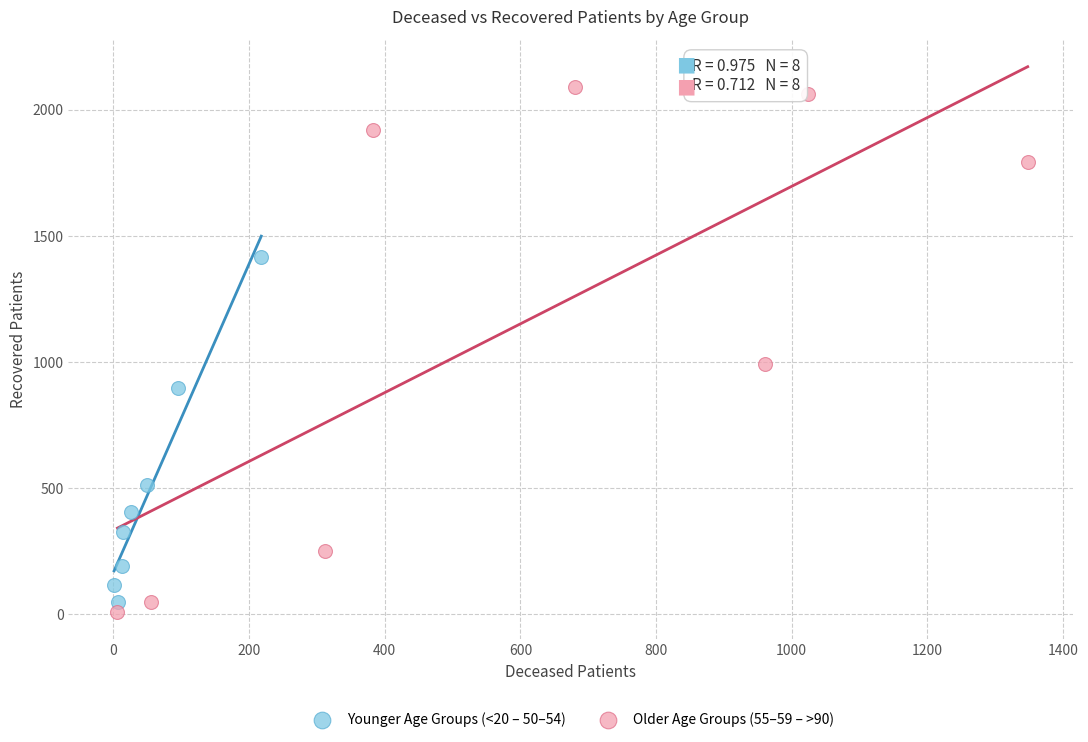

What are all the series names shown in the legend?

Younger Age Groups (<20 – 50–54), Older Age Groups (55–59 – >90)